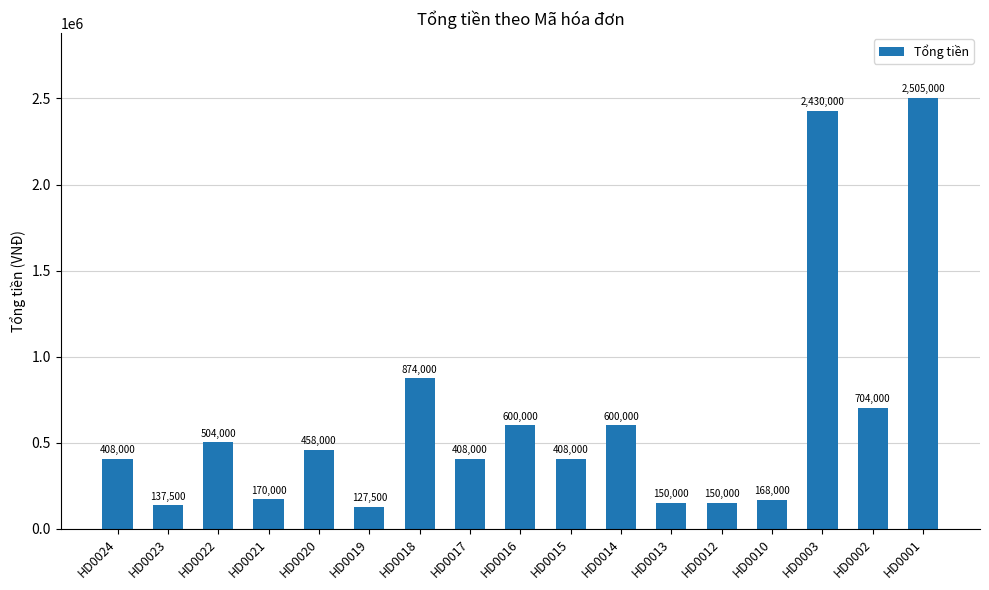

Which has a higher value, HD0018 or HD0016?

HD0018